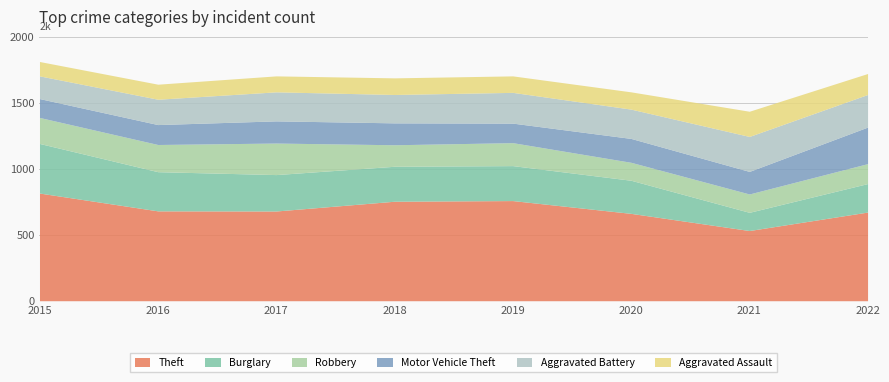

At 2021, list the series in order from smallest to largest.

Burglary, Robbery, Motor Vehicle Theft, Aggravated Assault, Aggravated Battery, Theft